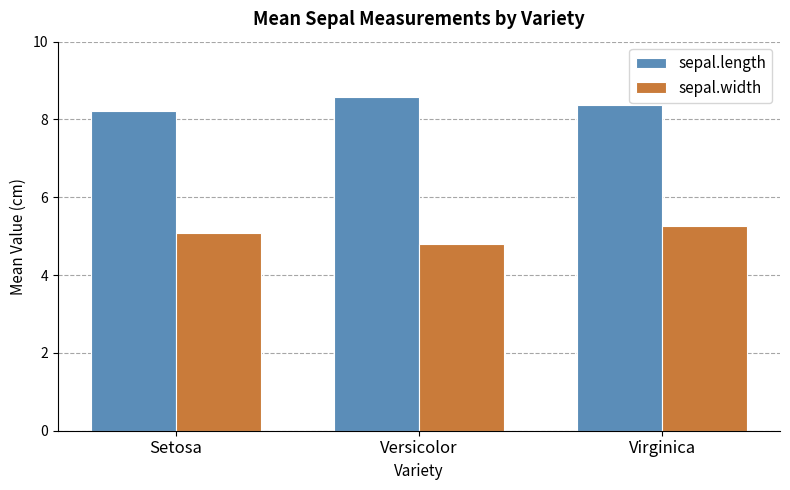

What is the label of the 1st bar from the left?

Setosa